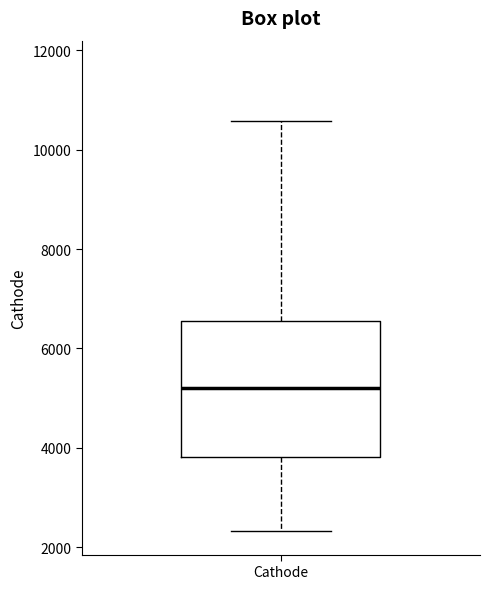

Where does the lower whisker of the box for Cathode end on the y-axis? The values are not printed on the chart, so give them approximately, as read against the axis.

2400